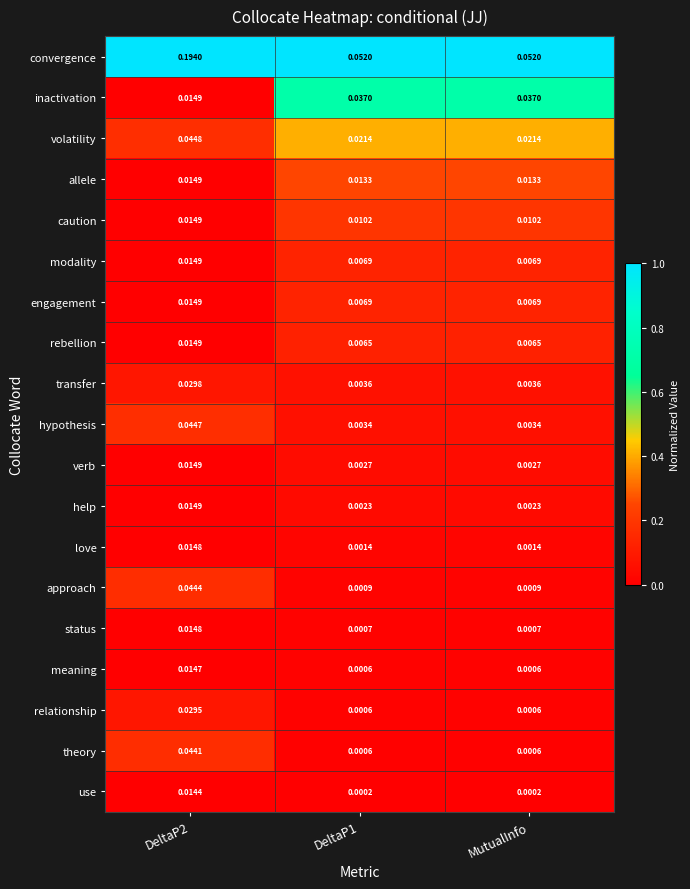

Which series changed the most between DeltaP2 and DeltaP1?

convergence